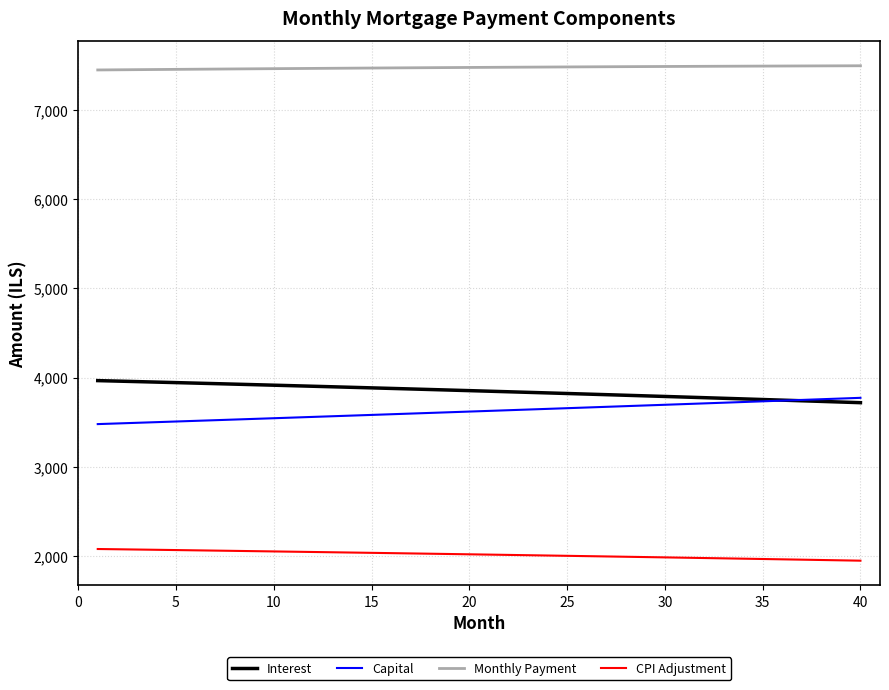

What is the sum of all Interest values?

153932.2